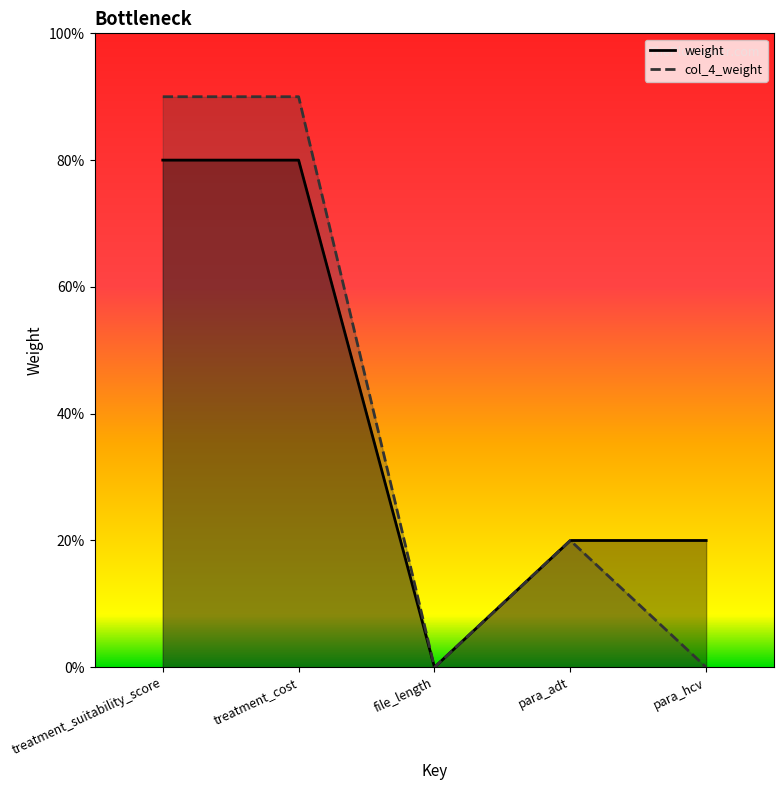

True or false: col_4_weight and weight cross at least once.

False